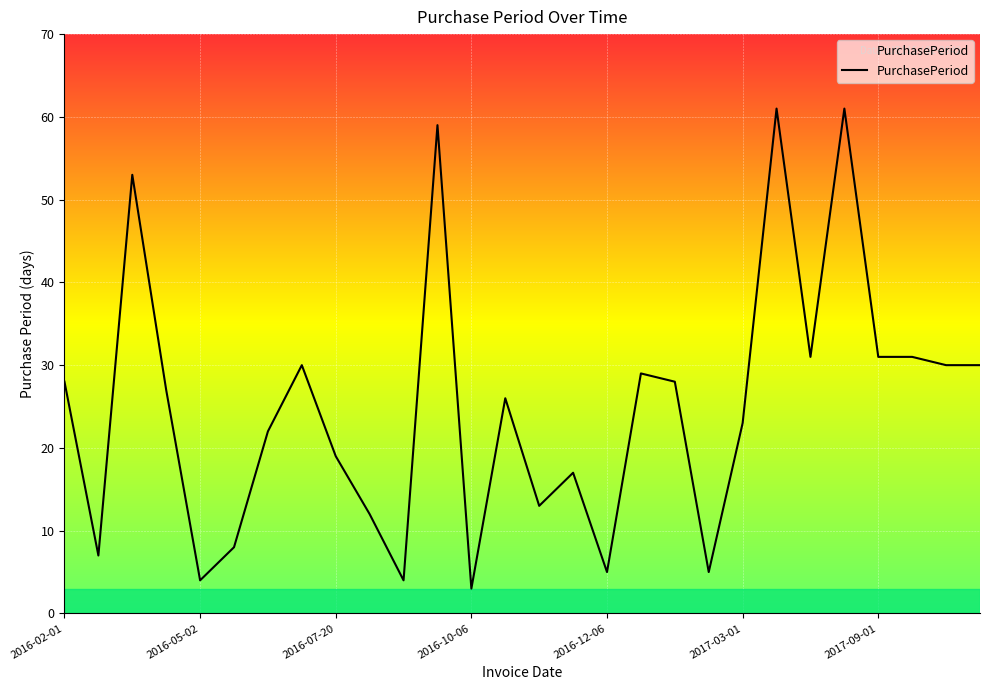

How many series are shown in this chart?

1